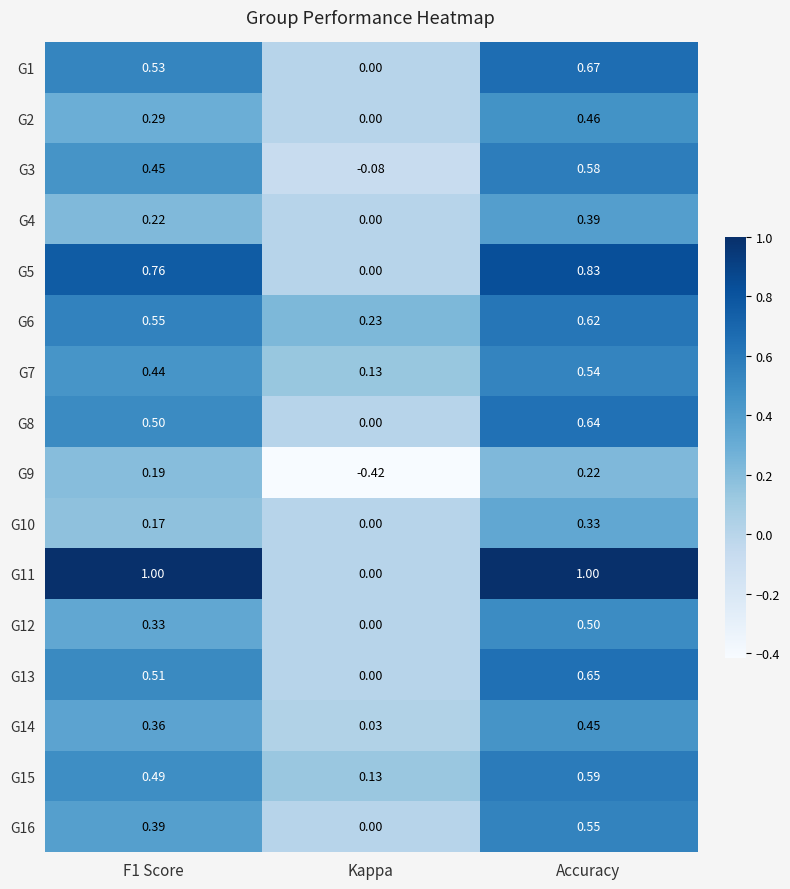

What is the maximum value shown in the chart?

1.0